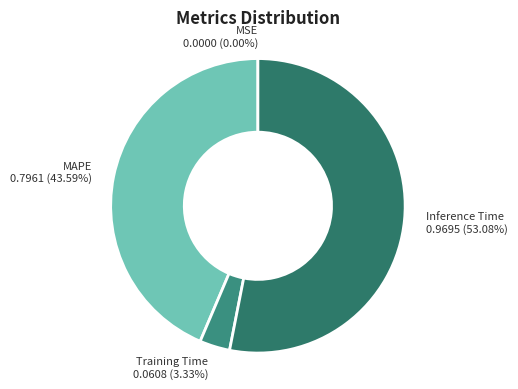

Which category has the biggest portion of the pie?

Inference Time